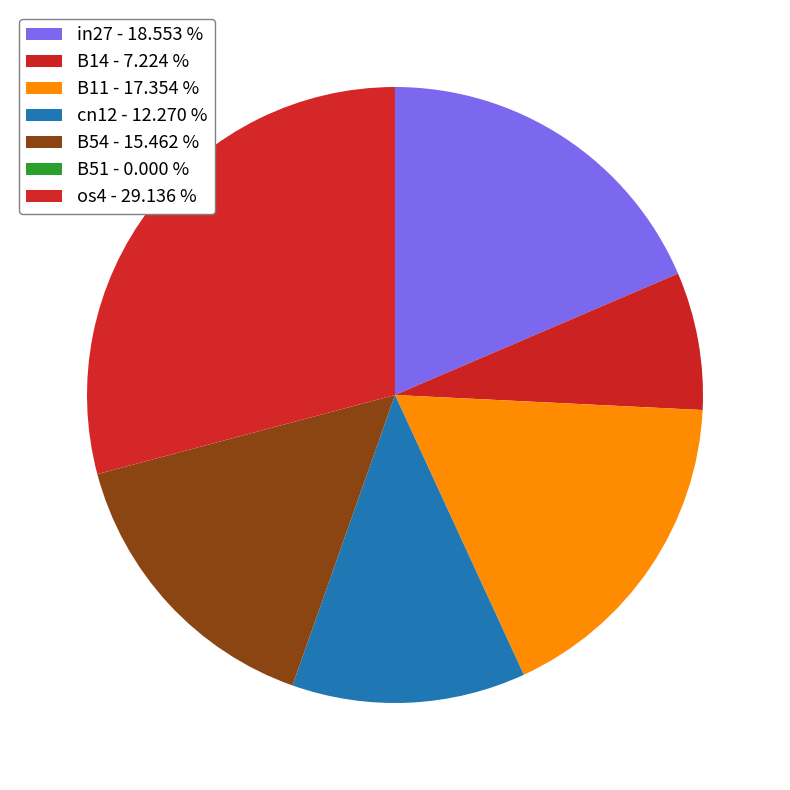

Which category has the smallest portion of the pie?

B51